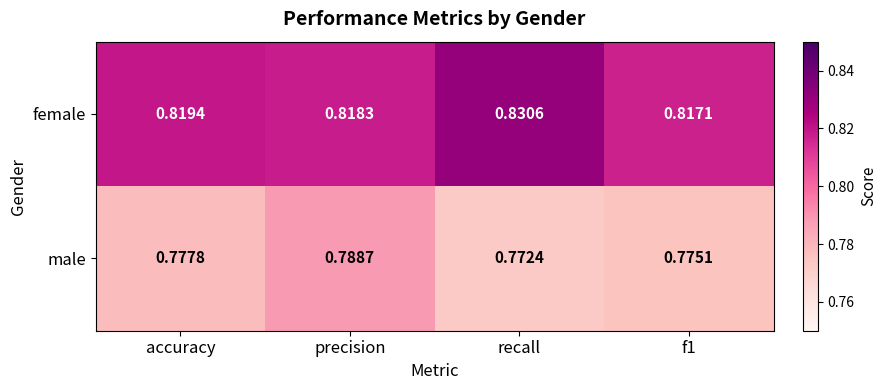

Which series has the widest spread of values?

male